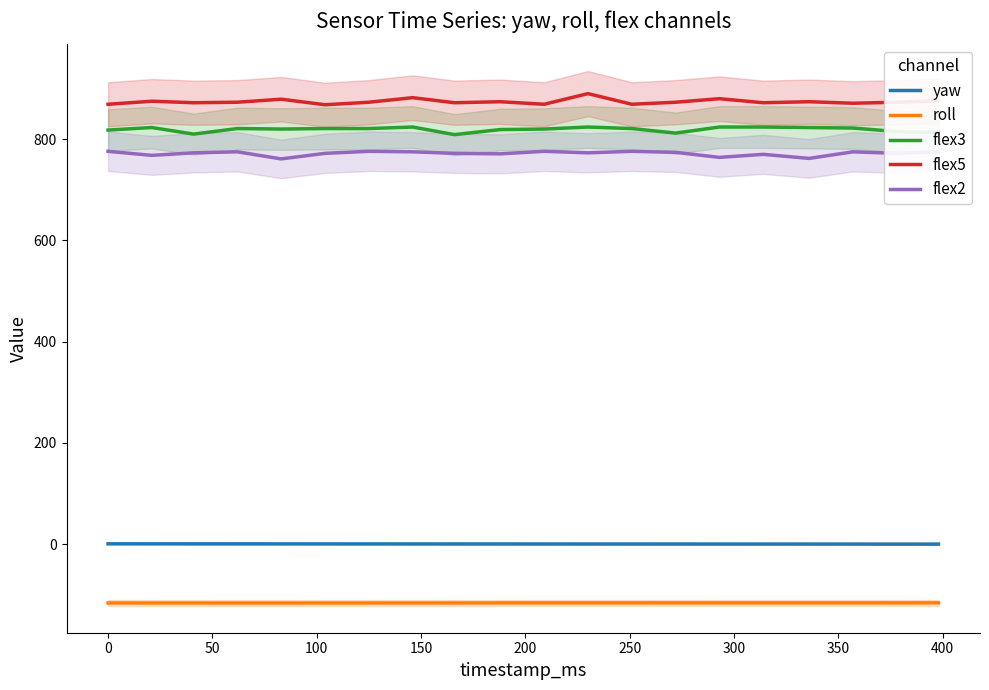

How many values in the yaw series are below 0?

7